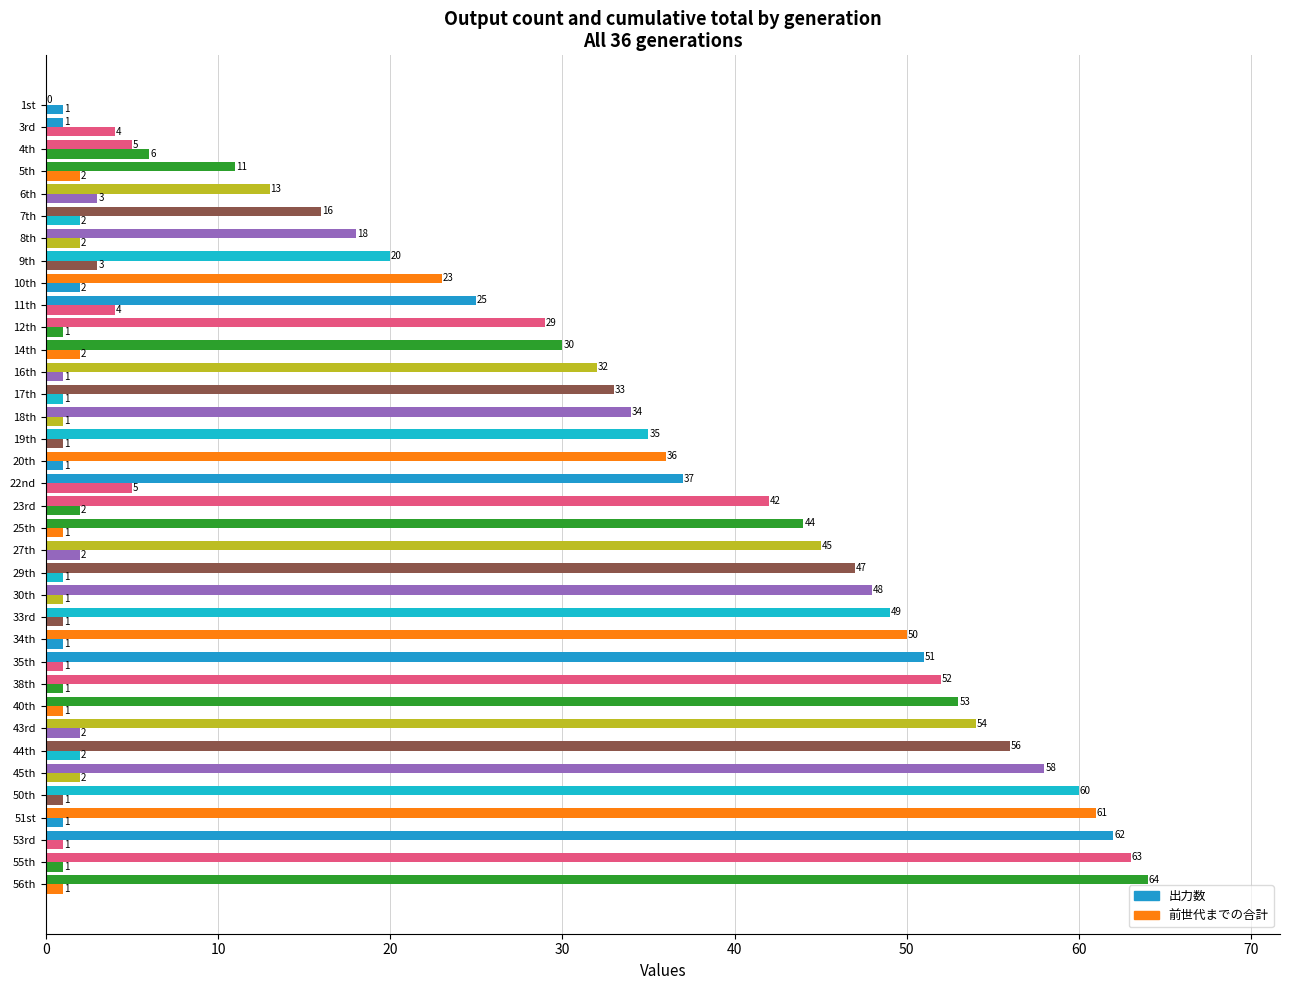

Which series has the widest spread of values?

前世代までの合計